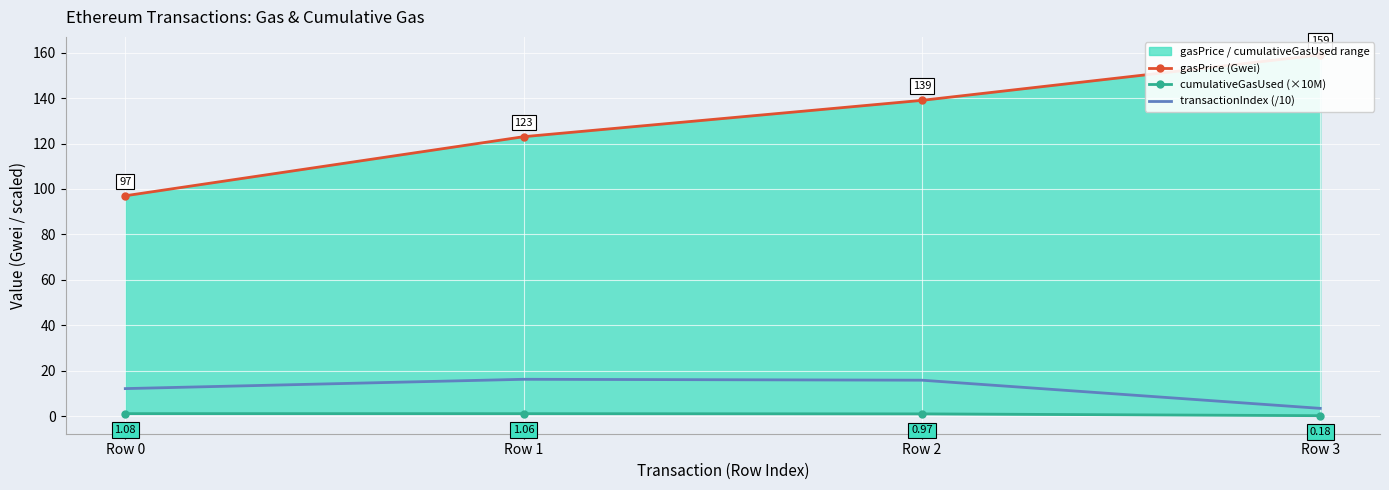

At which category does the chart reach its minimum across all series?

Row 3